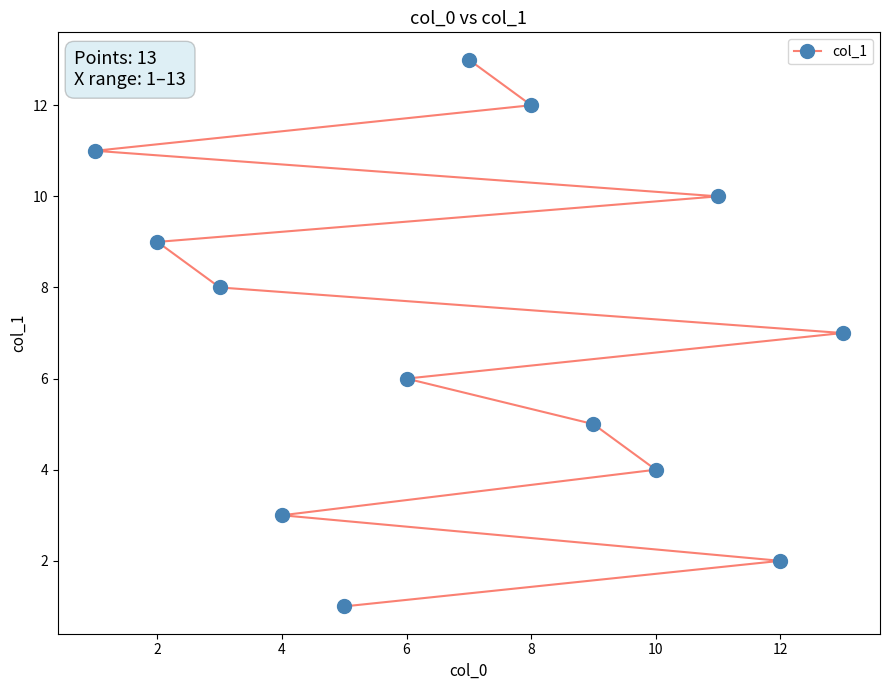

Between 6 and 10, which is larger?

6